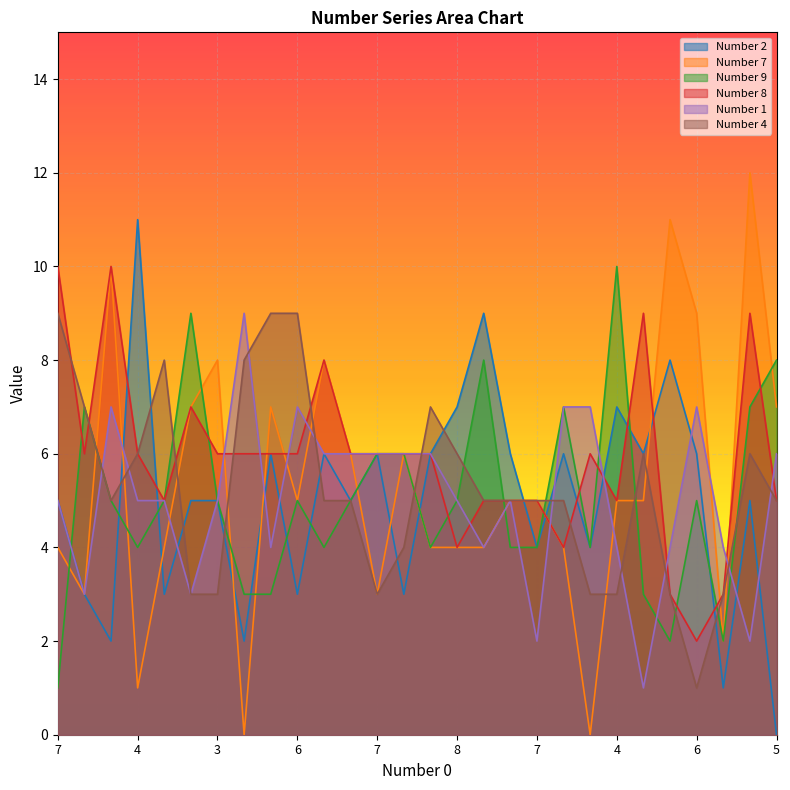

True or false: Number 8 has more than 0 interior local peaks.

True